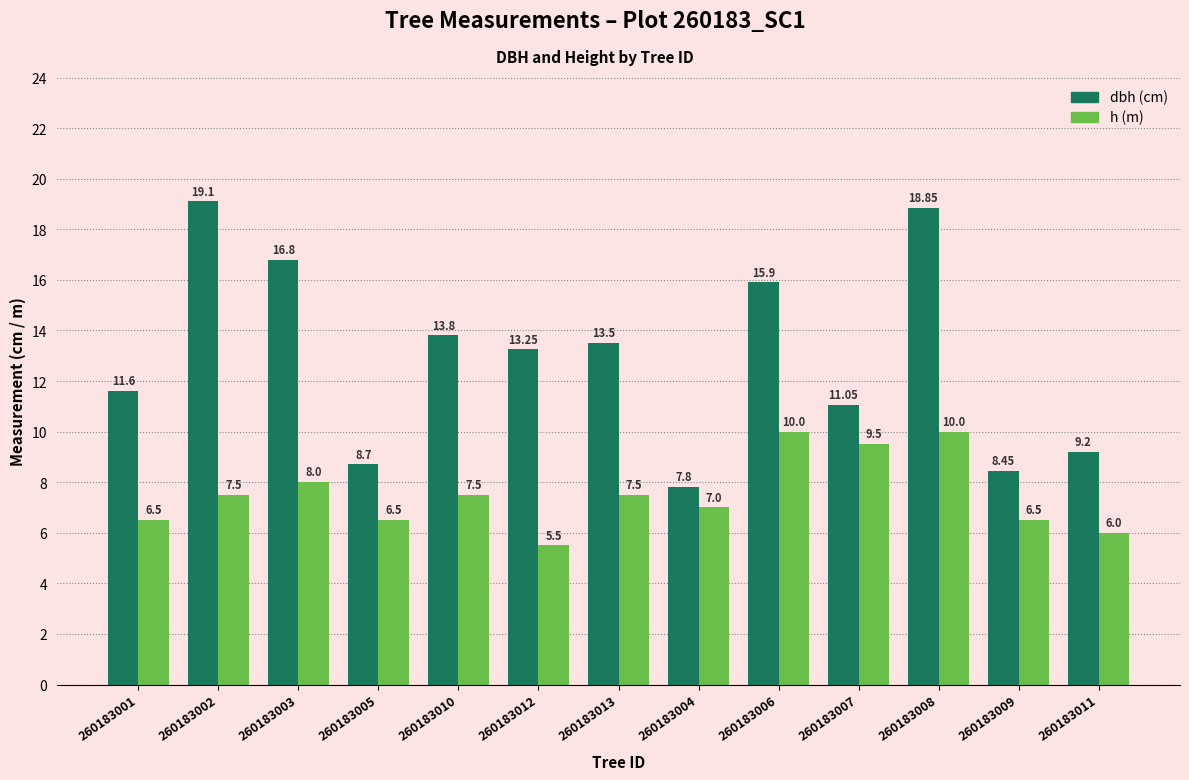

What is the difference between the highest and lowest values at 260183011?

3.2